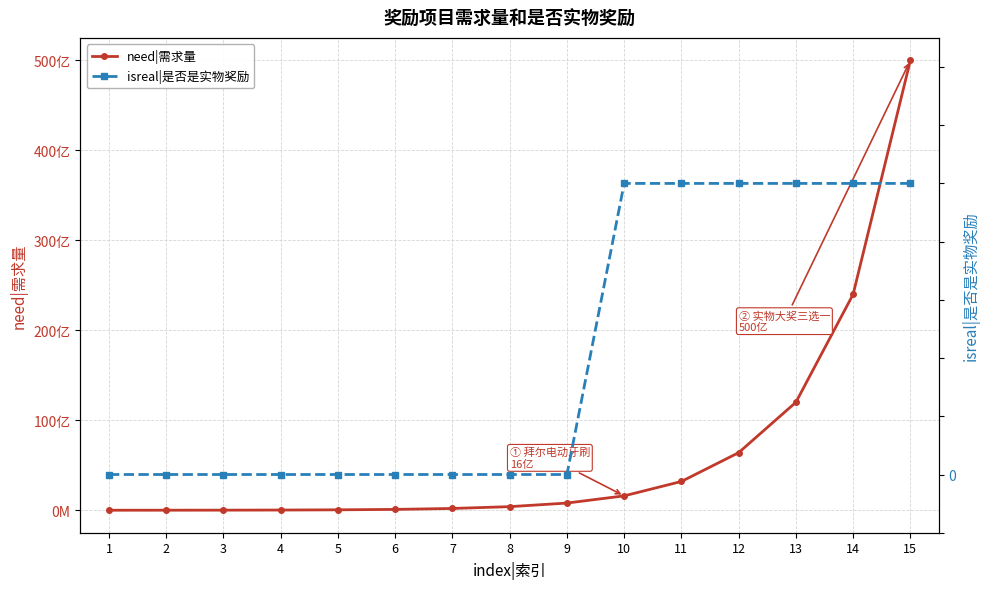

Between 9 and 14, which is larger?

14